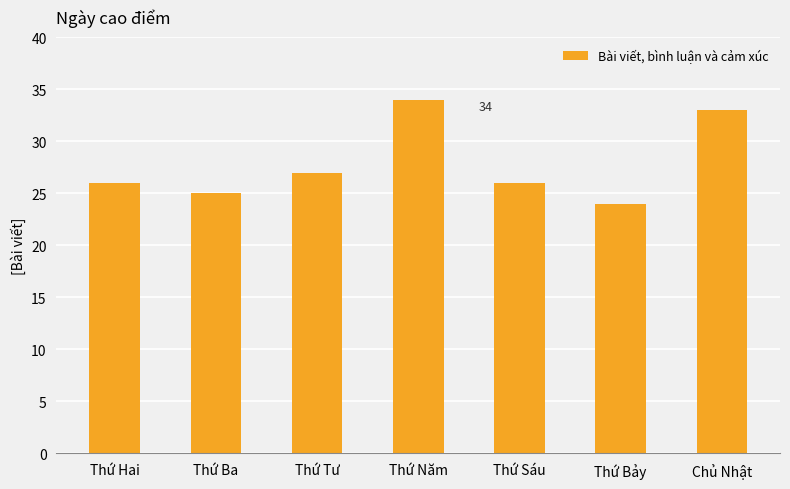

True or false: the data shows 16 at Thứ Tư.

False